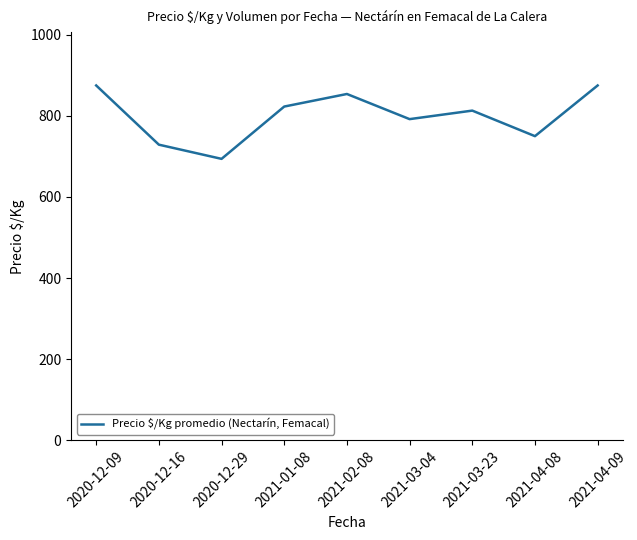

What is the approximate value at 2021-02-08?

854